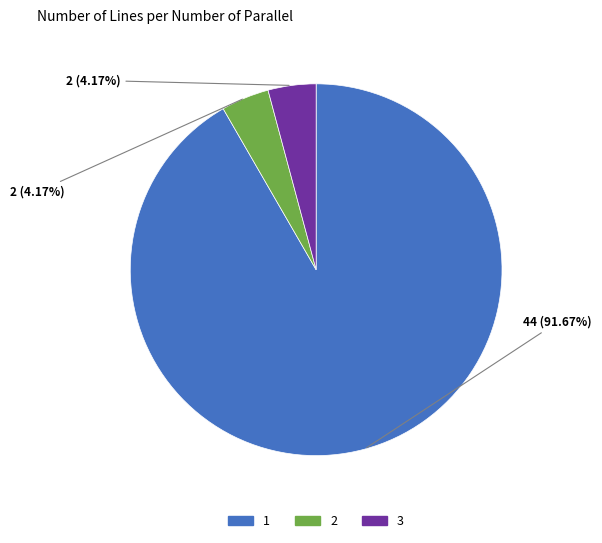

Combined, do 2 and 3 account for over 50%?

No